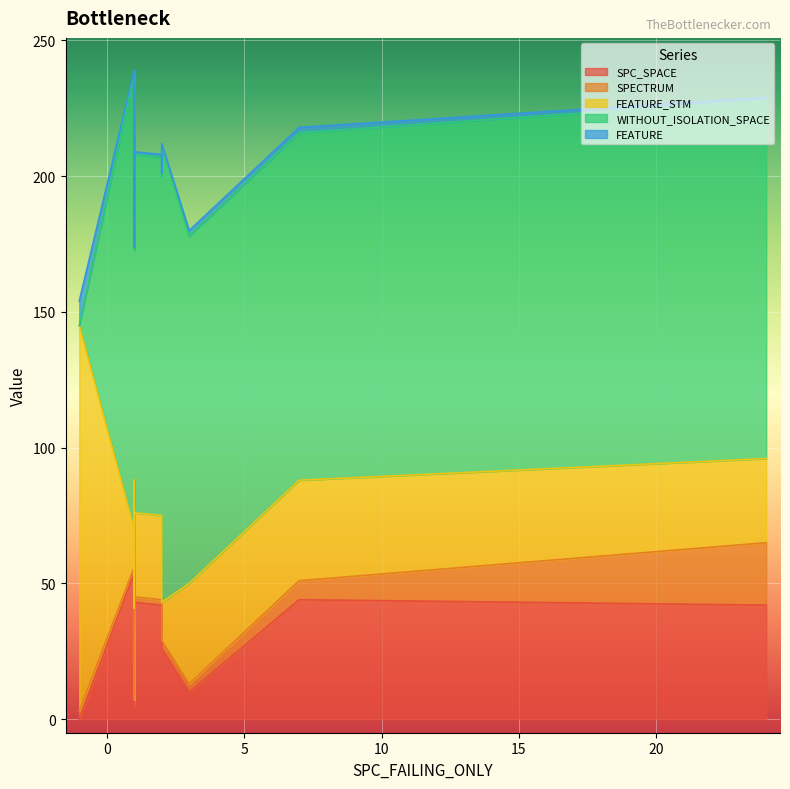

What is the difference between the maximum and minimum values in the SPECTRUM series?

22